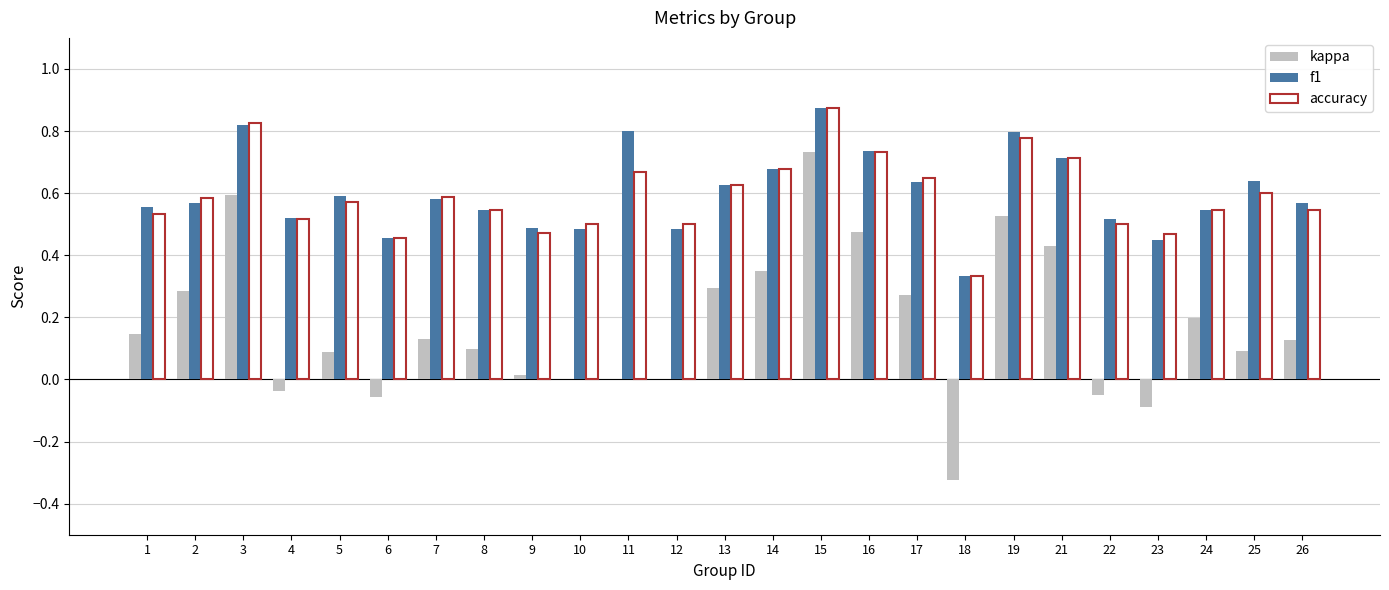

Does the chart contain stacked bars?

No